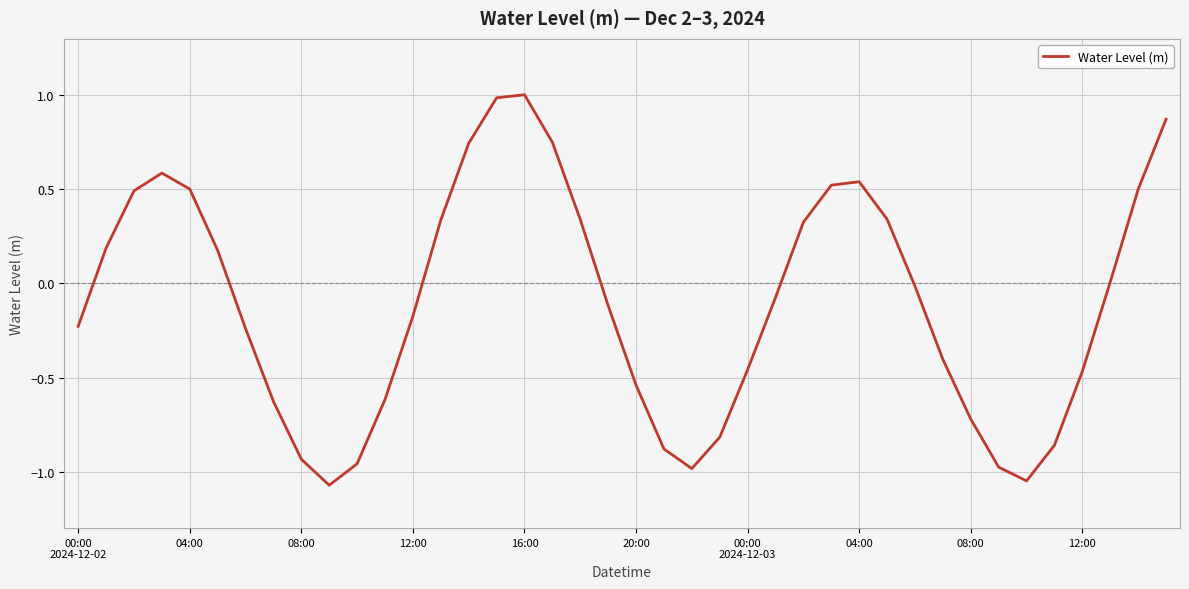

What is the maximum value shown in the chart?

1.0